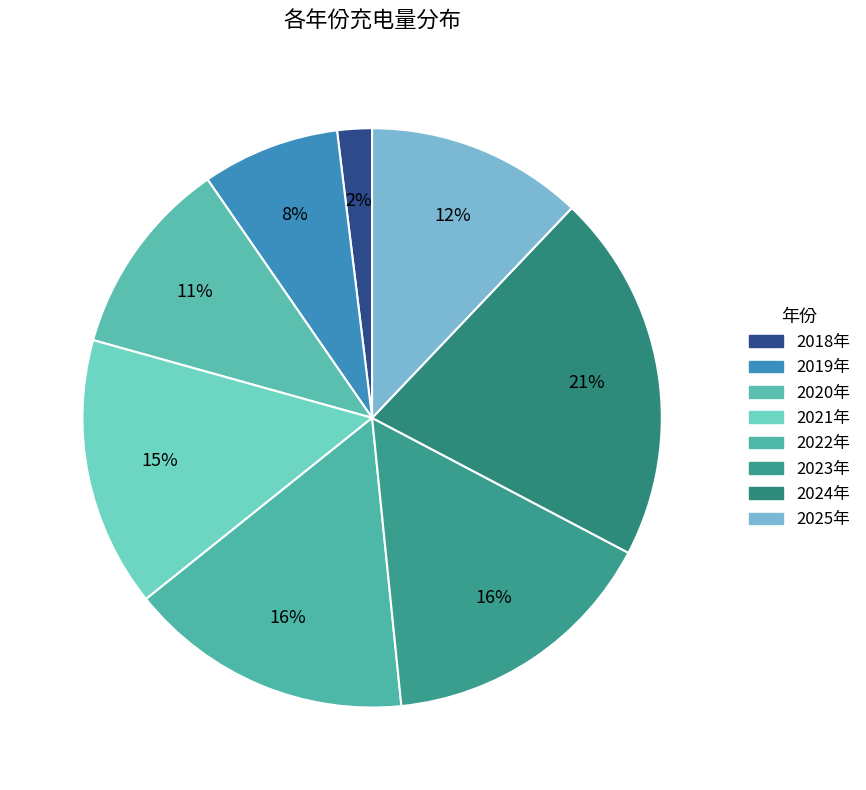

What is the change in value from 2019年 to 2024年?

+4187070.6